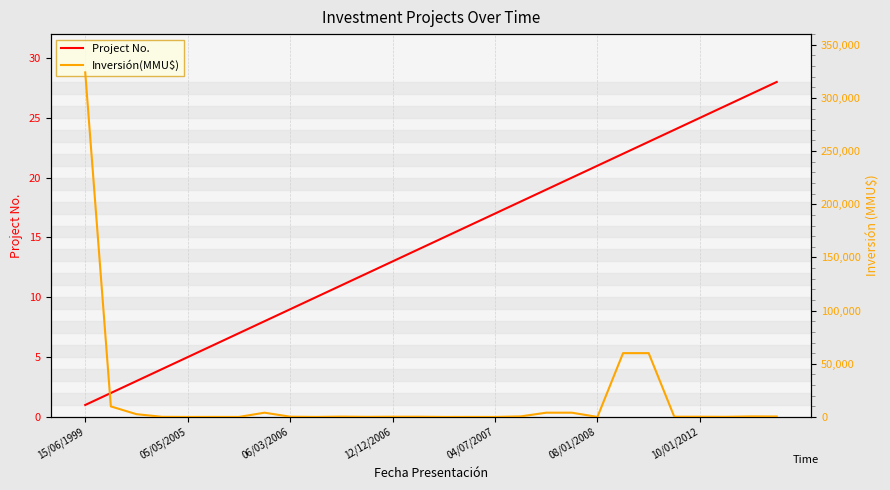

At which category is the sum across all series the highest?

15/06/1999